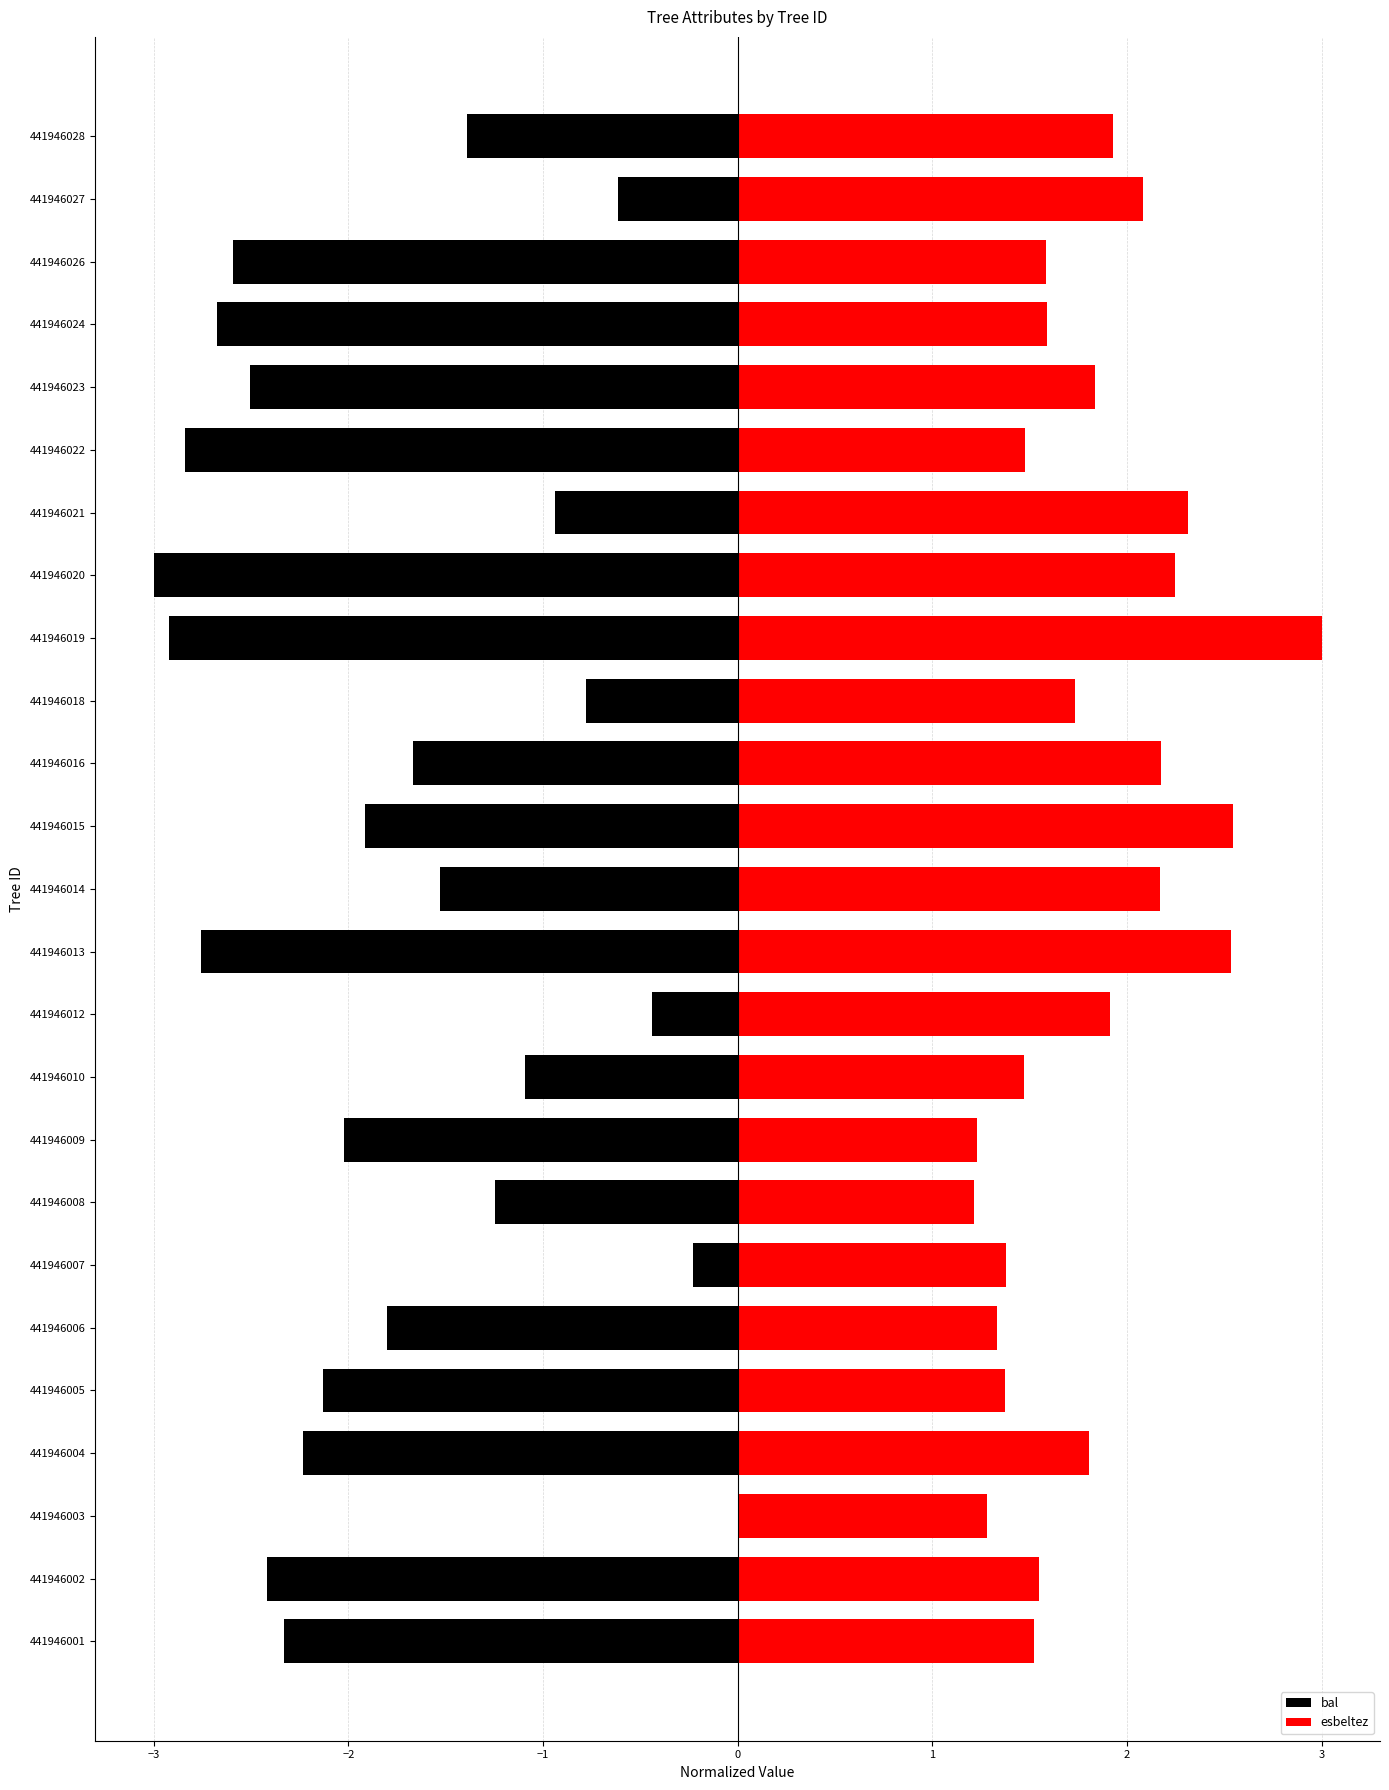

Reading left to right, transcribe all the data shown in this chart.

bal: -2.3	-2.4	0.0	-2.2	-2.1	-1.8	-0.2	-1.2	-2.0	-1.1	-0.4	-2.8	-1.5	-1.9	-1.7	-0.8	-2.9	-3.0	-0.9	-2.8	-2.5	-2.7	-2.6	-0.6	-1.4
esbeltez: 1.5	1.6	1.3	1.8	1.4	1.3	1.4	1.2	1.2	1.5	1.9	2.5	2.2	2.5	2.2	1.7	3.0	2.2	2.3	1.5	1.8	1.6	1.6	2.1	1.9